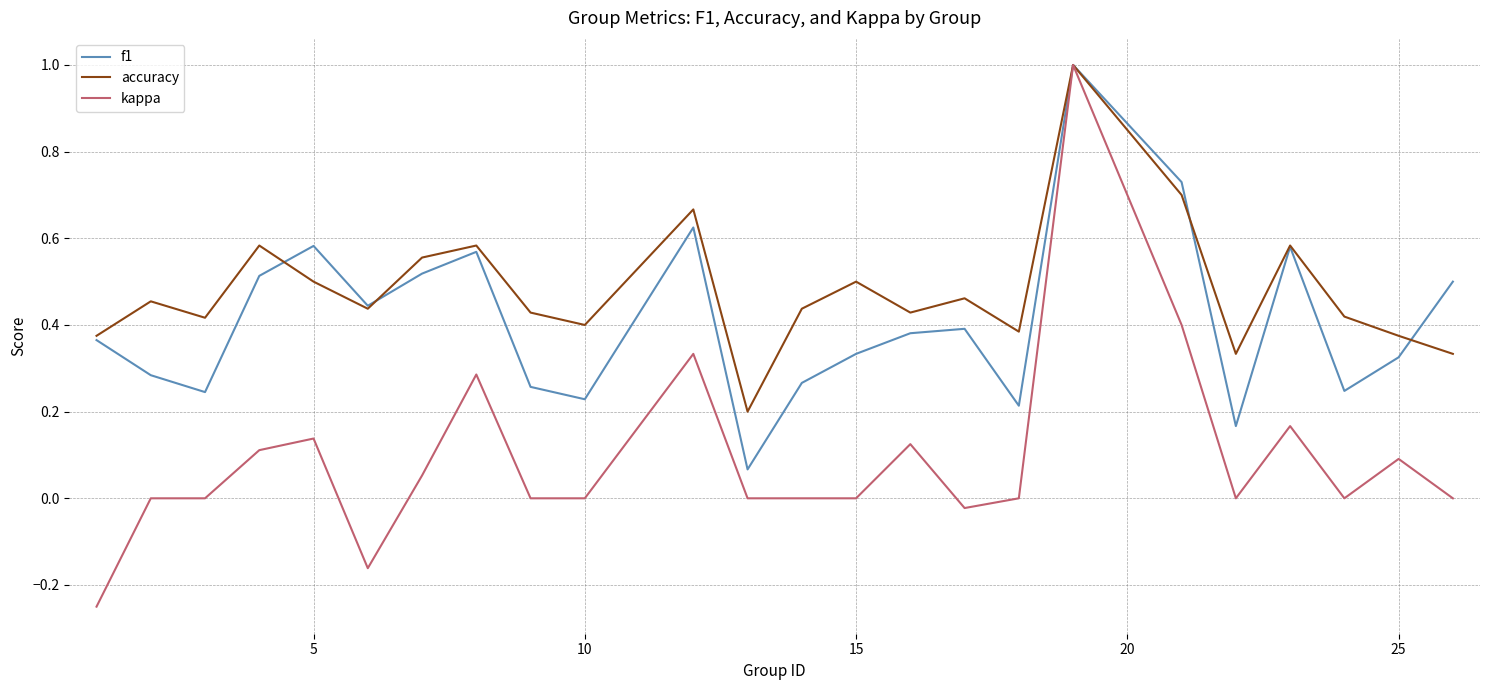

List the series in order of their overall mean, highest first.

accuracy, f1, kappa